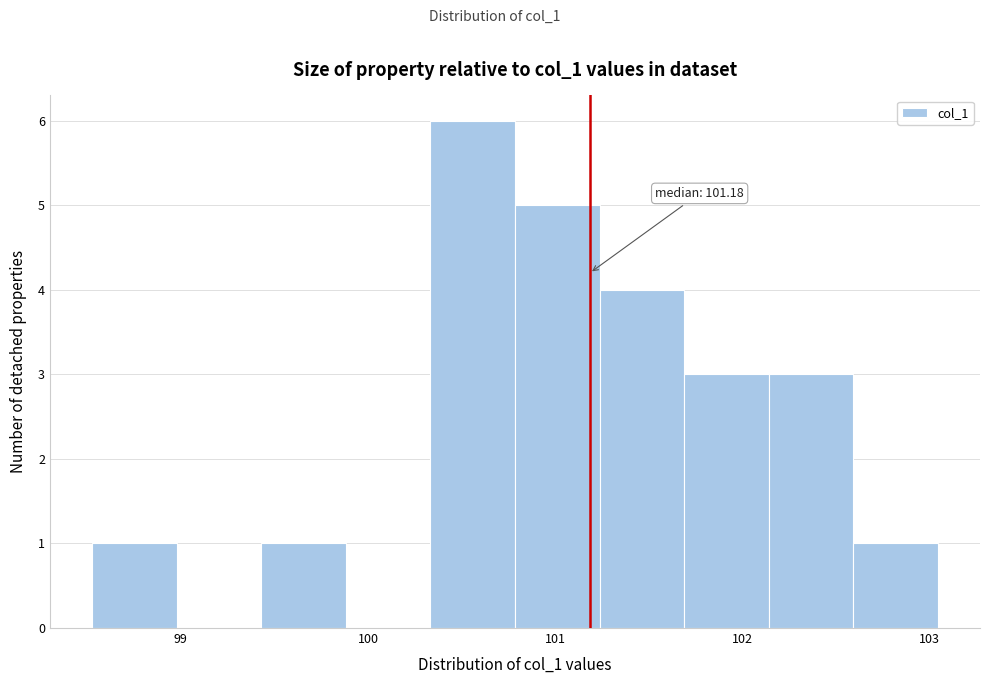

Which range on the x-axis has the tallest bar?

100.3 to 100.8